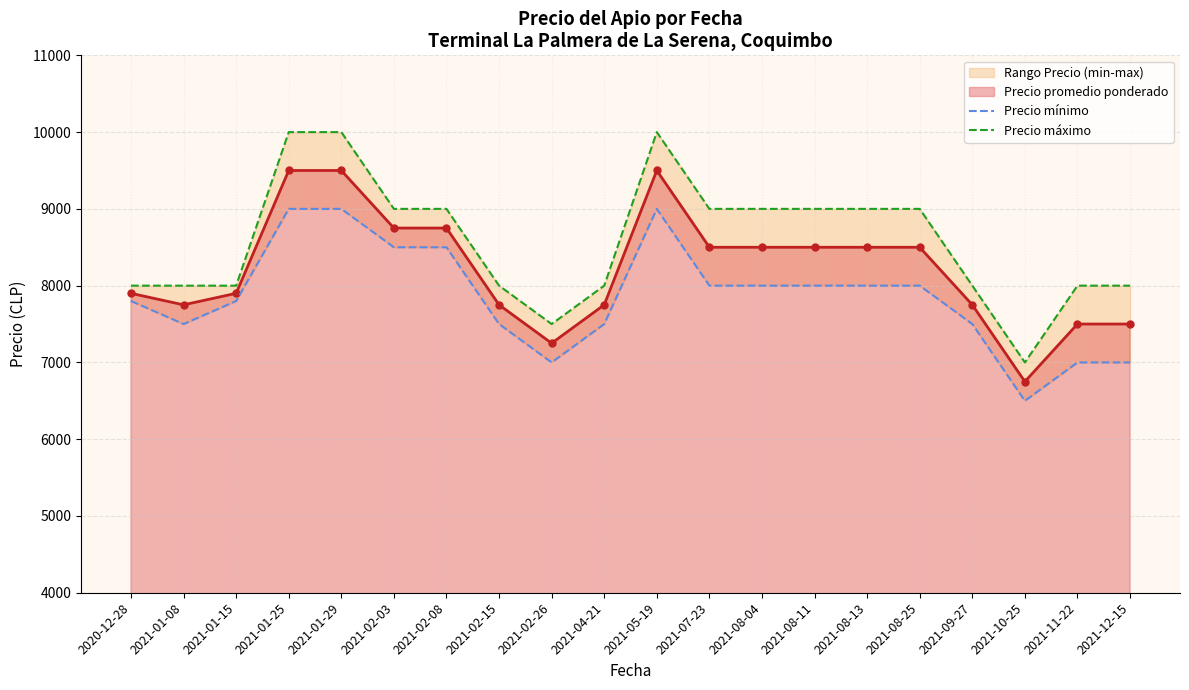

What is the spread (max minus min) of values at 2021-01-15?

200